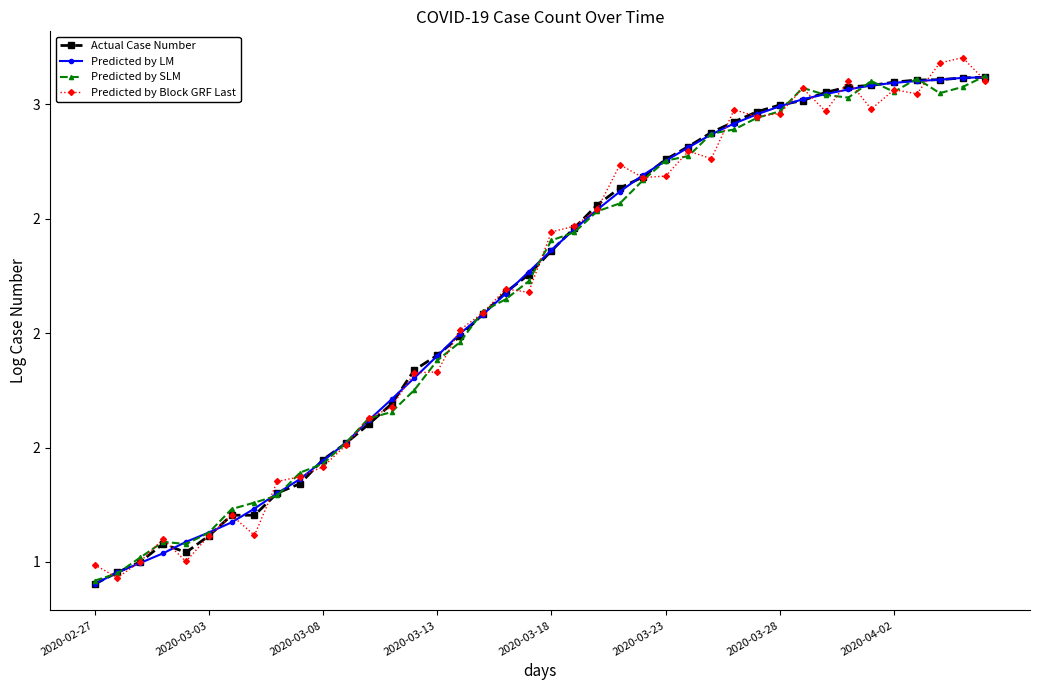

Between which two adjacent categories do Actual Case Number and Predicted by SLM first intersect?

2020-02-27 and 2020-03-03